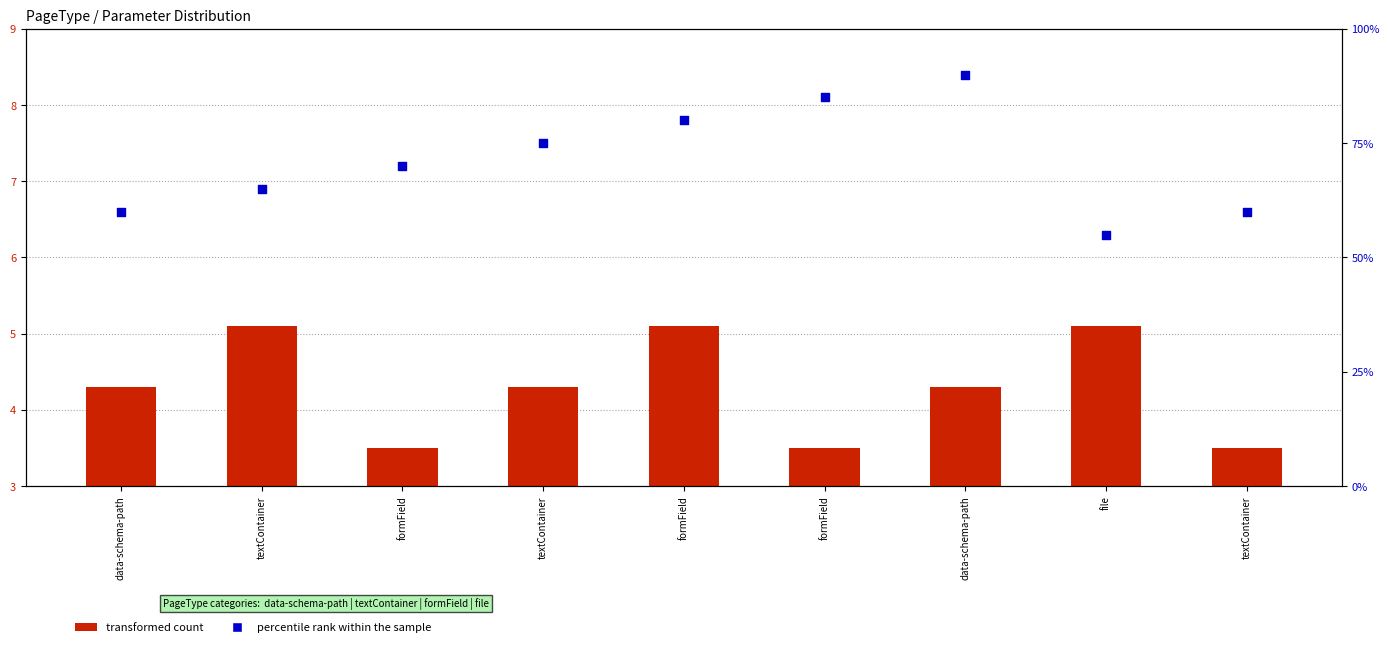

What are all the series names shown in the legend?

transformed count, percentile rank within the sample